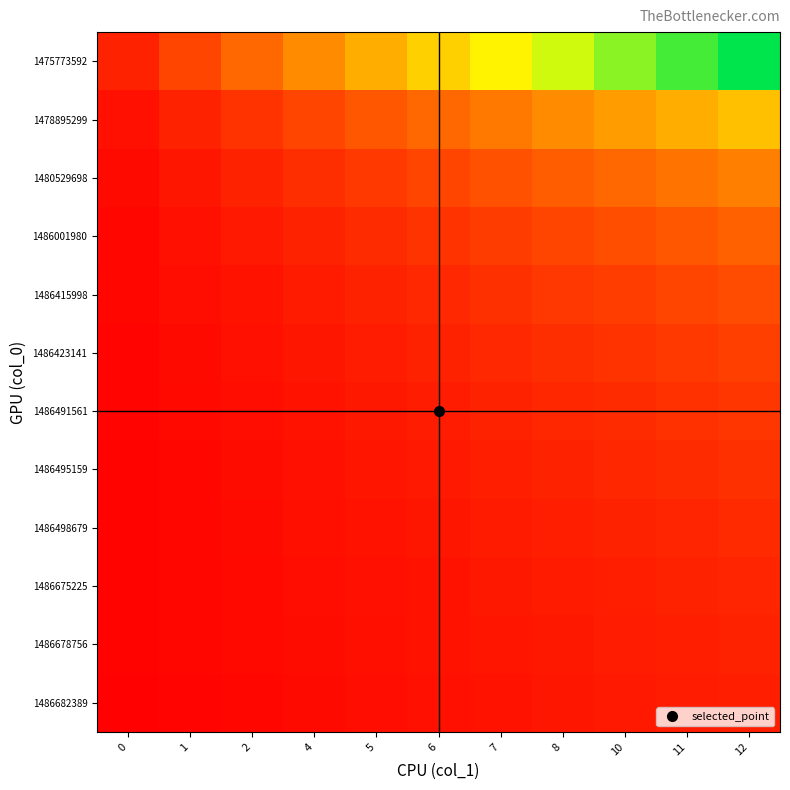

What is the total value across all series at 4?

12.4